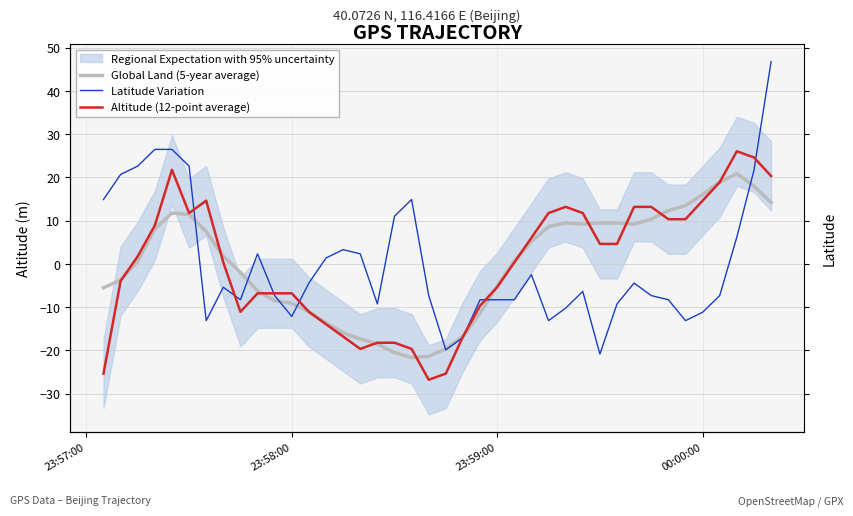

How many values in Global Land (5-year average) are above zero?

22